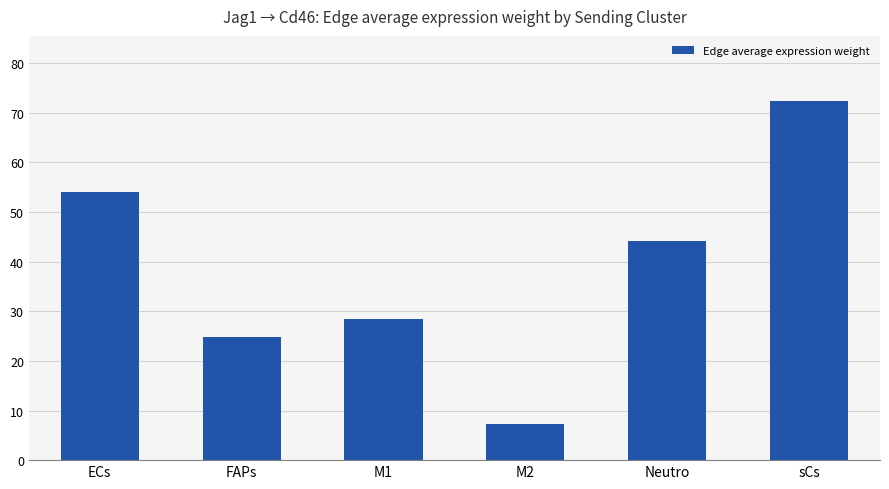

Between ECs and M2, which is larger?

ECs